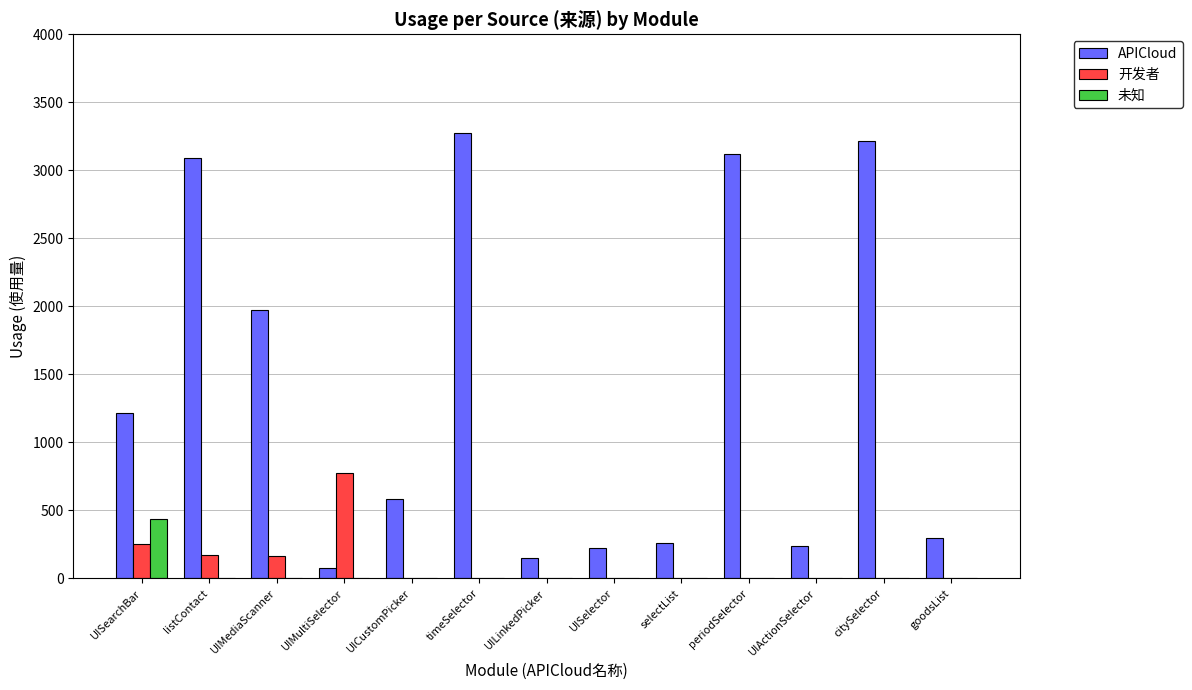

At which label does 未知 reach its peak?

UISearchBar